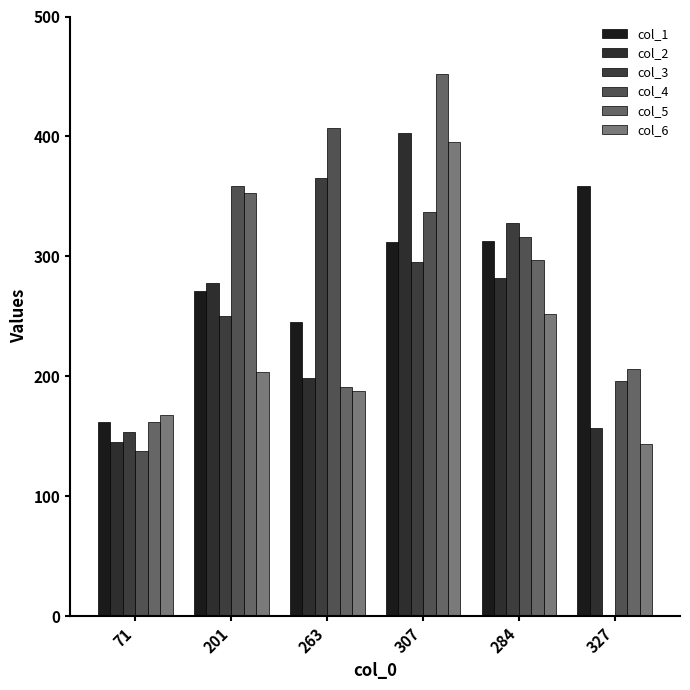

What is the difference between the second highest and minimum values in the col_6 series?

108